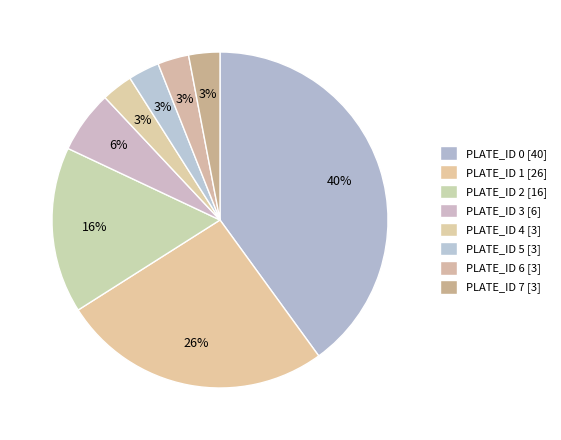

Count the number of slices in the pie.

8